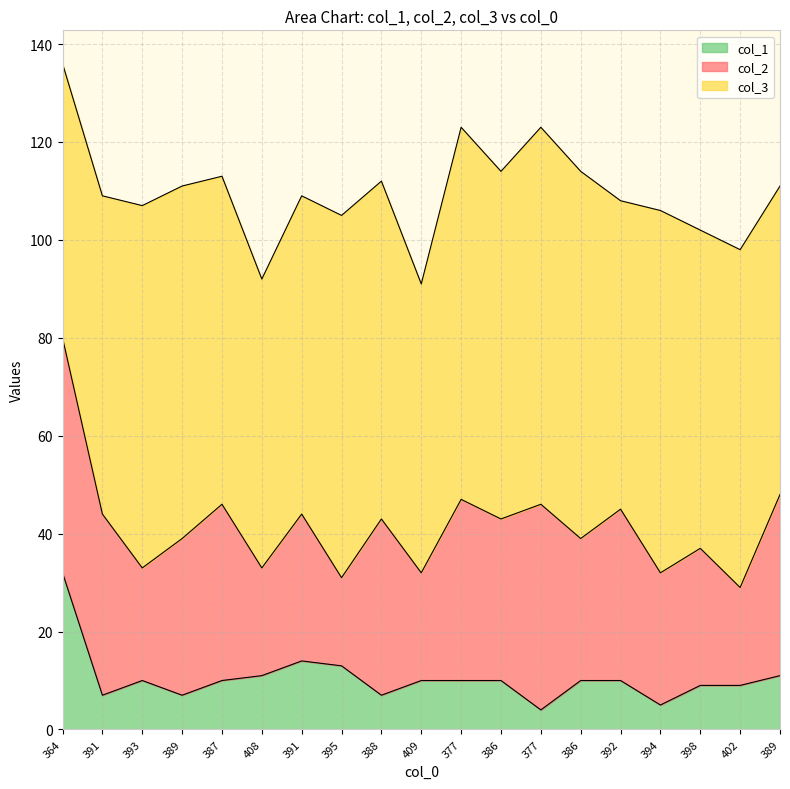

True or false: col_3 has a value of 72 at 389.

True